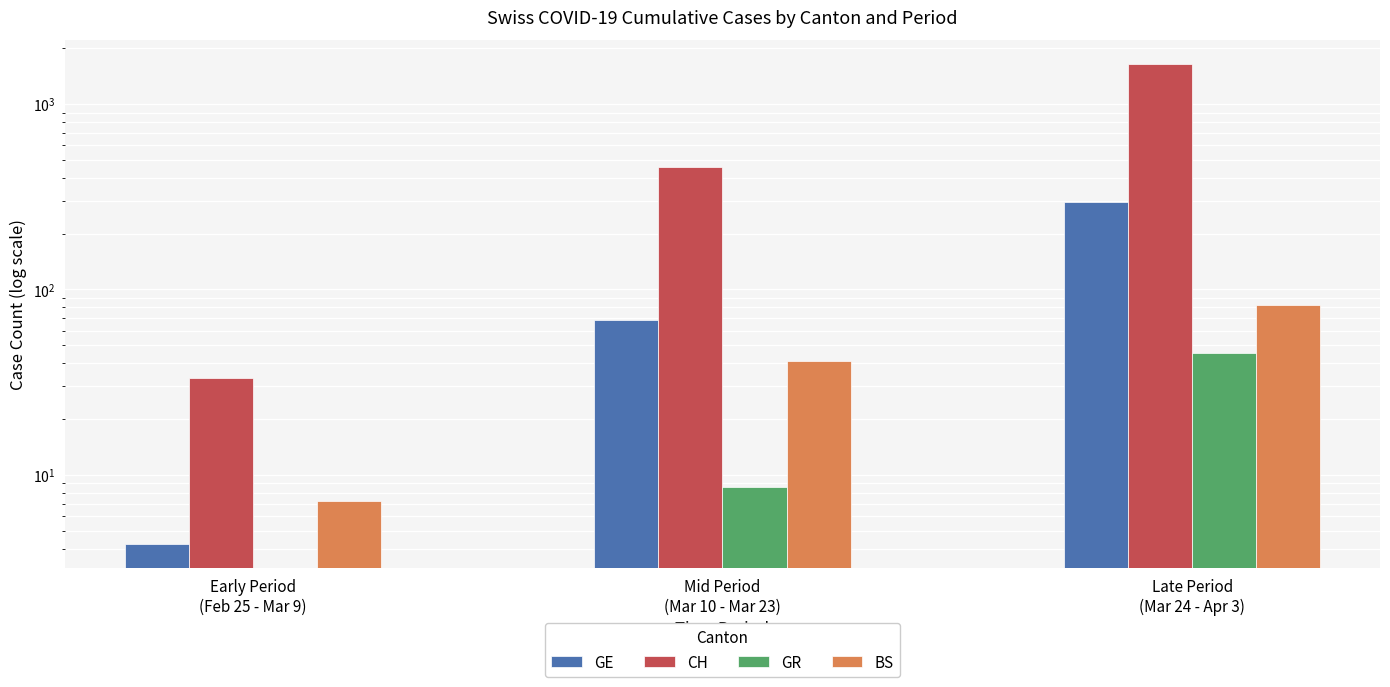

What is the label of the 3rd bar from the right?

Early Period
(Feb 25 - Mar 9)